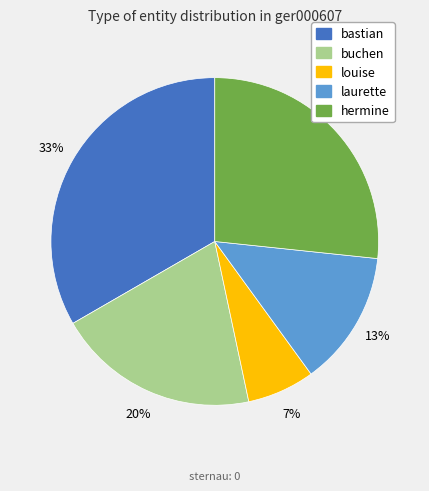

Is the sum of hermine and louise greater than half?

No